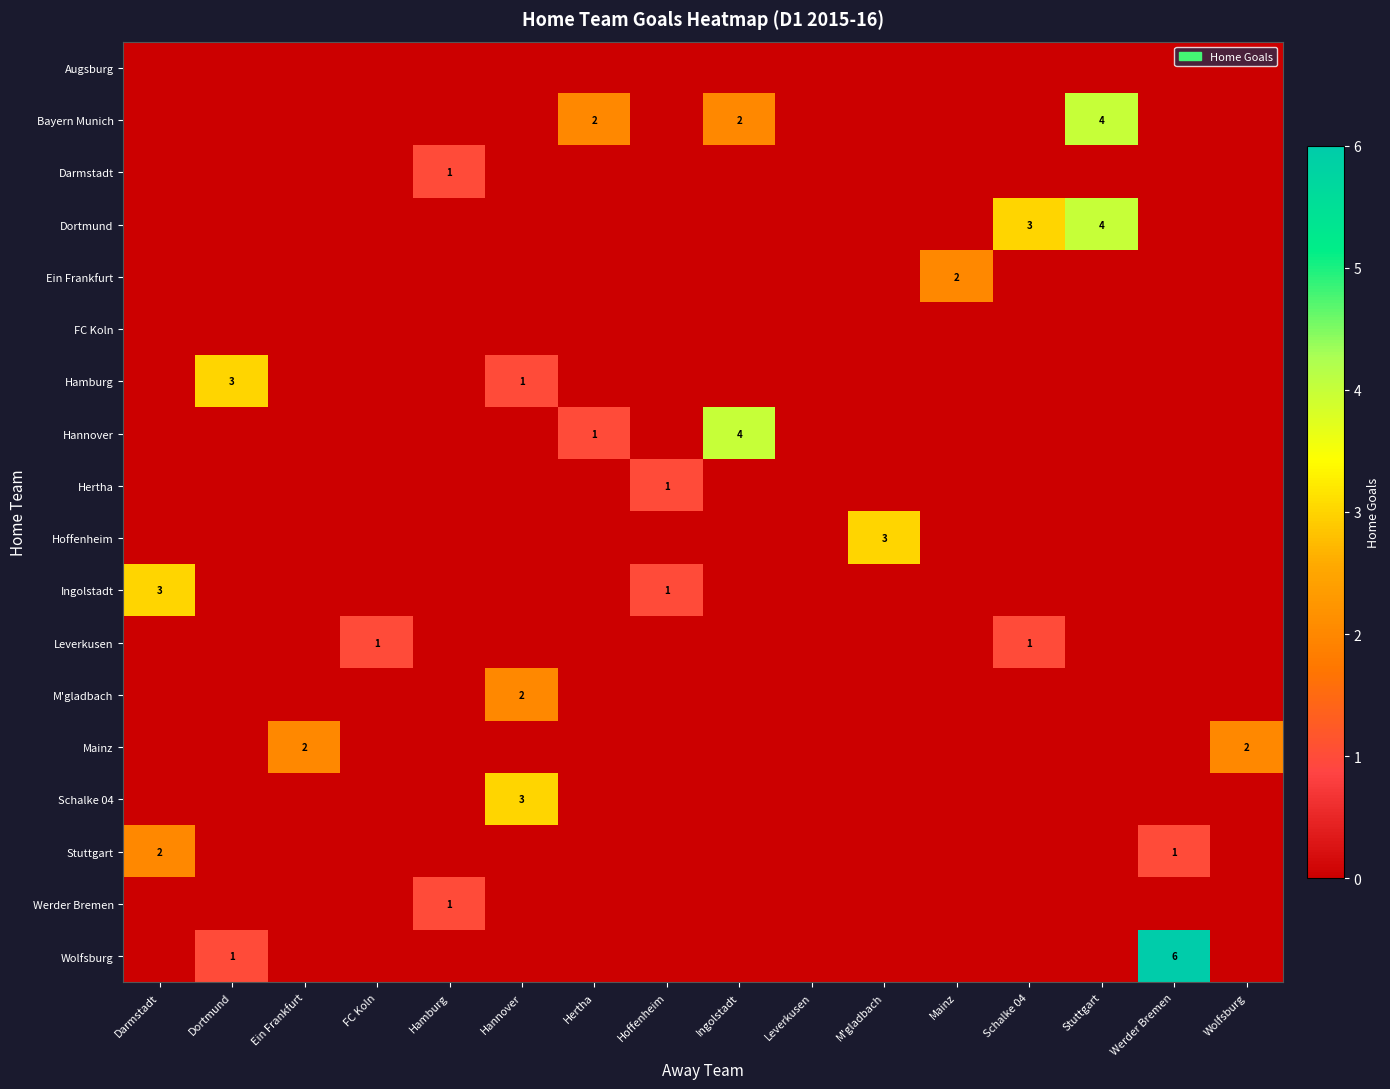

The Wolfsburg series shows 1 at Dortmund. True or false?

True